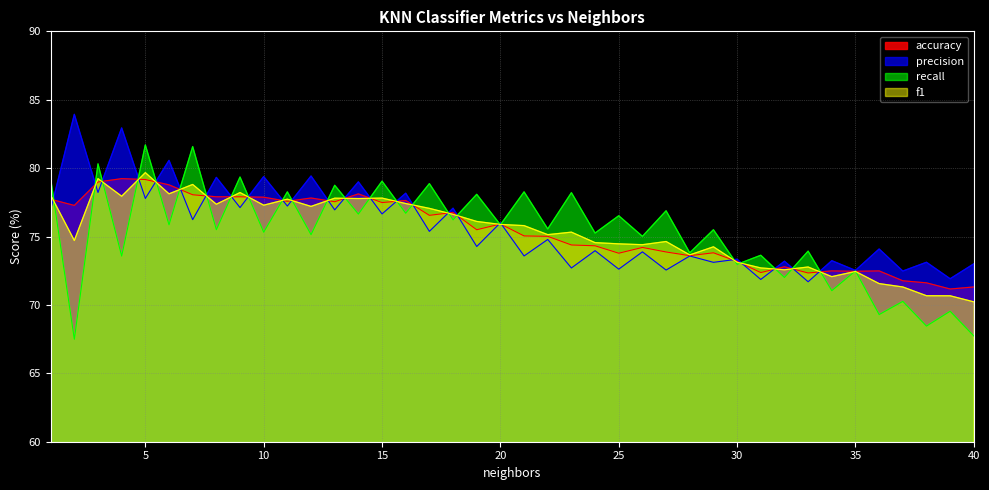

What is the difference between the second highest and second lowest values in the accuracy series?

7.9